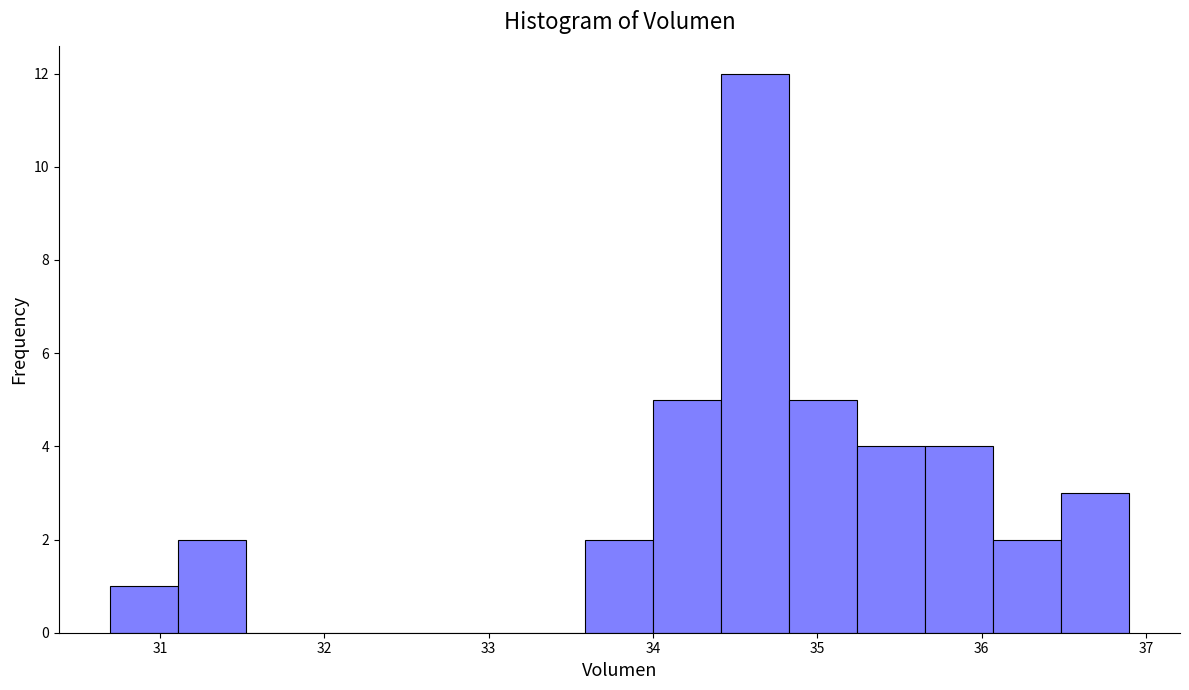

What is the height of the bar covering 33.6 to 34.0 on the x-axis? Neither the bar edges nor the heights are printed on the chart, so give them approximately, as read against the axes.

2